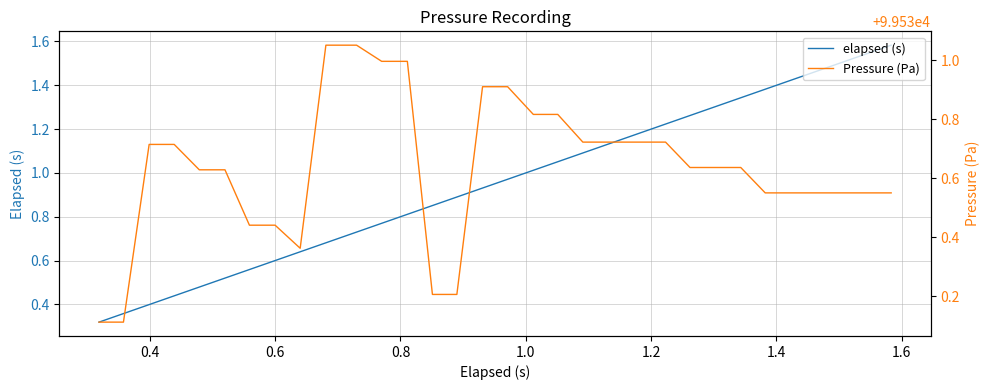

True or false: Pressure (Pa) and elapsed (s) intersect in this chart.

False